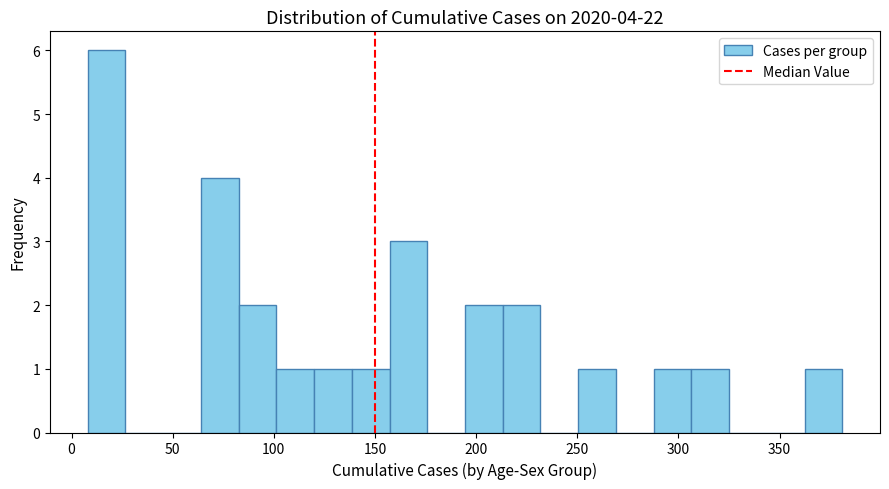

Around what value on the x-axis is the tallest bar? Give the approximate position of its centre, as read against the axis.

15